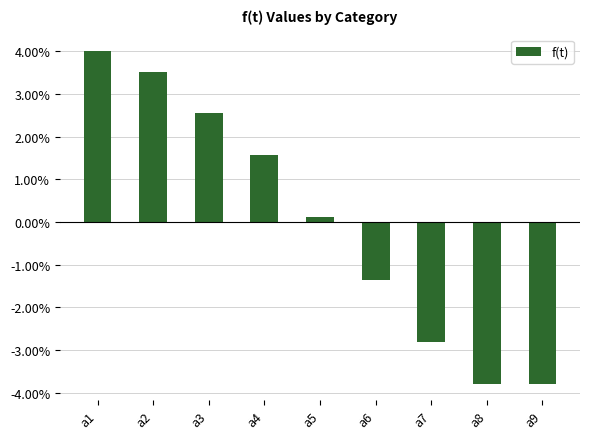

Between a2 and a9, which is larger?

a2